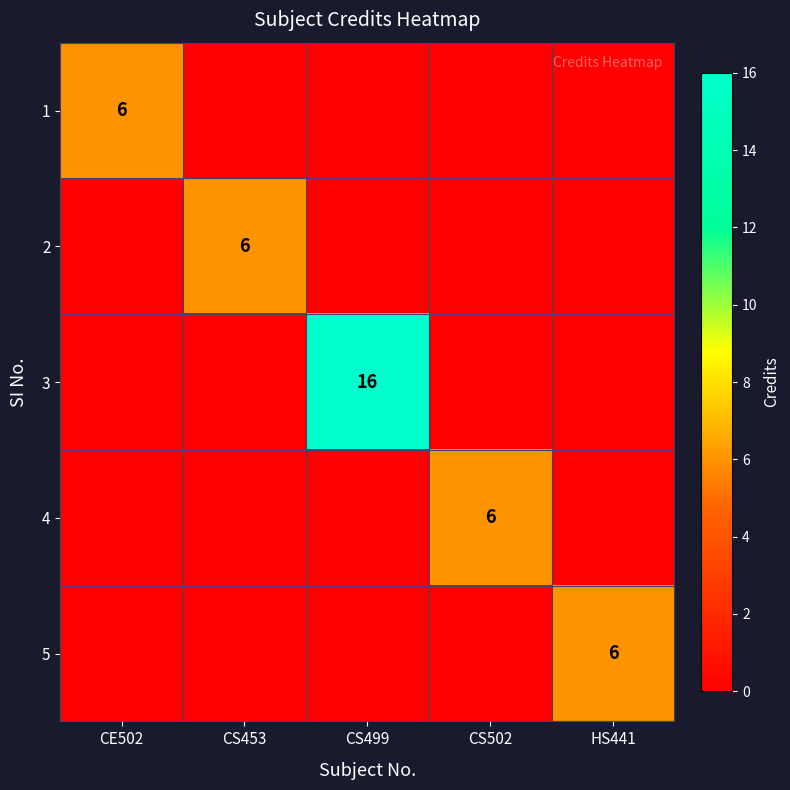

At which category does the chart reach its minimum across all series?

CS453